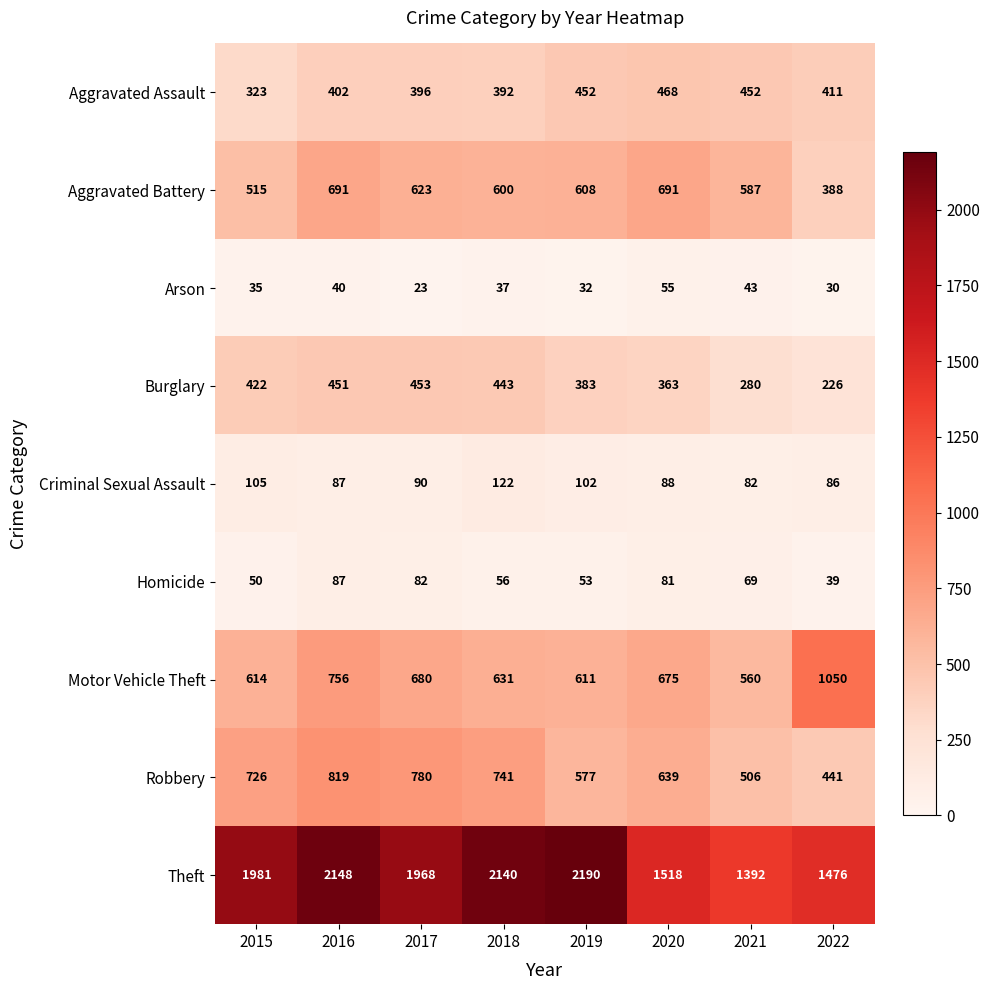

Between 2017 and 2019, which series saw the biggest shift?

Theft